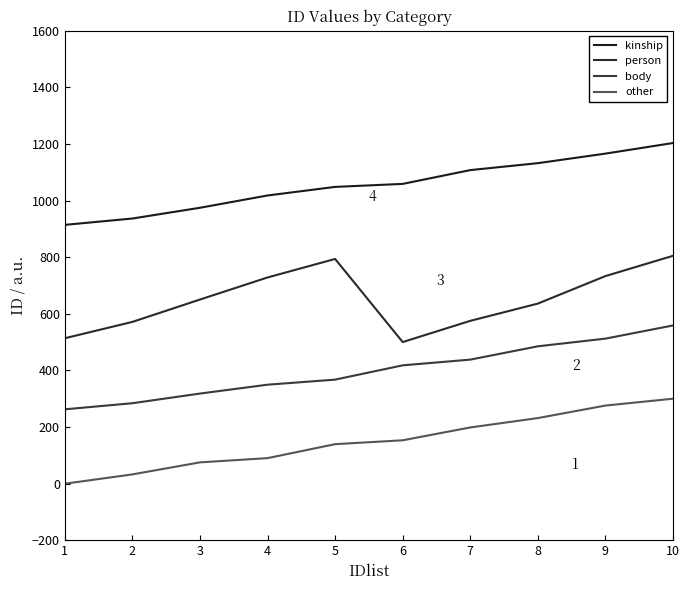

How many distinct data groups are displayed?

4